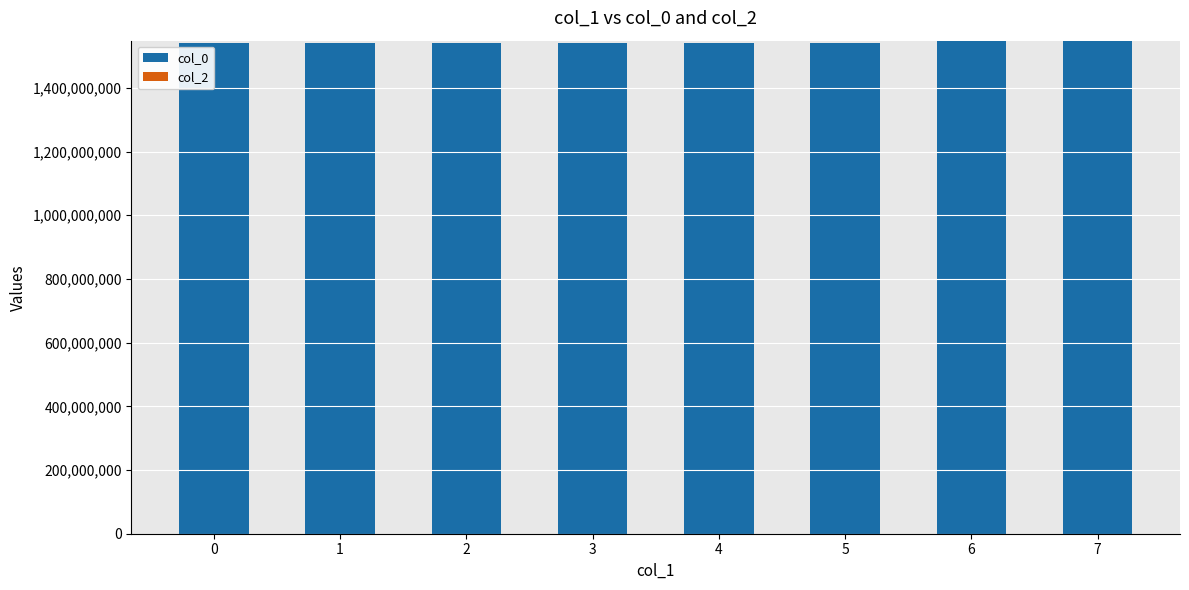

What is the sum of the values at 3 and 2?

3081823387